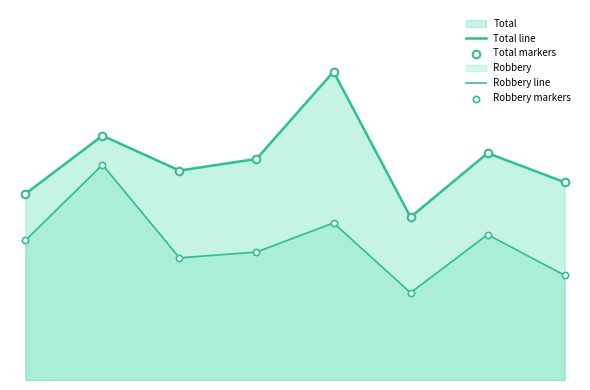

At how many categories does at least one series exceed 28?

7